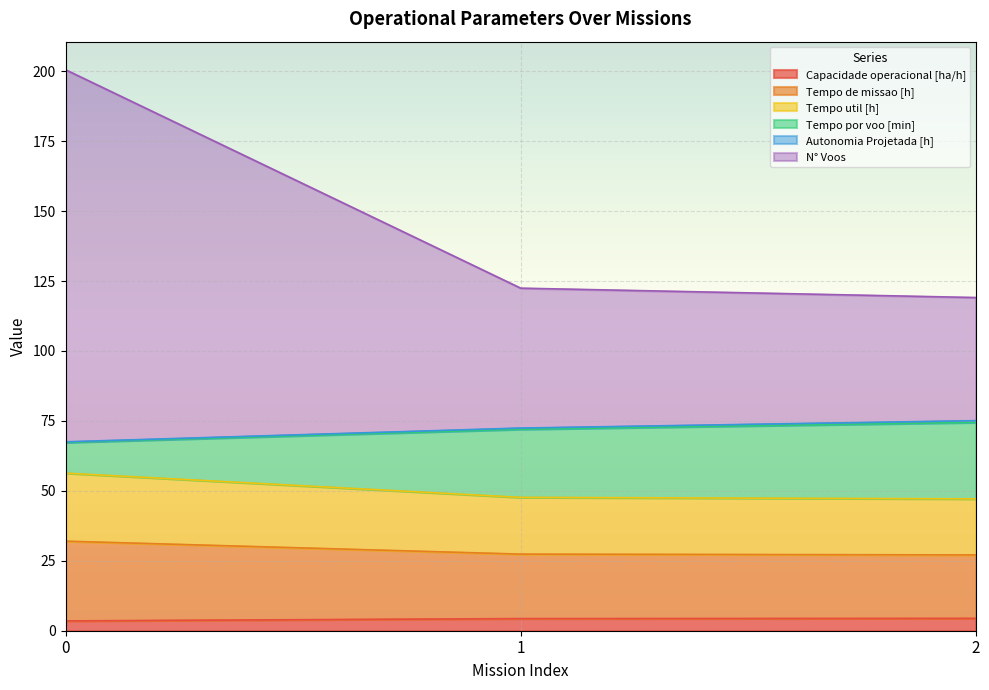

Does the chart display data point markers on the line(s)?

No